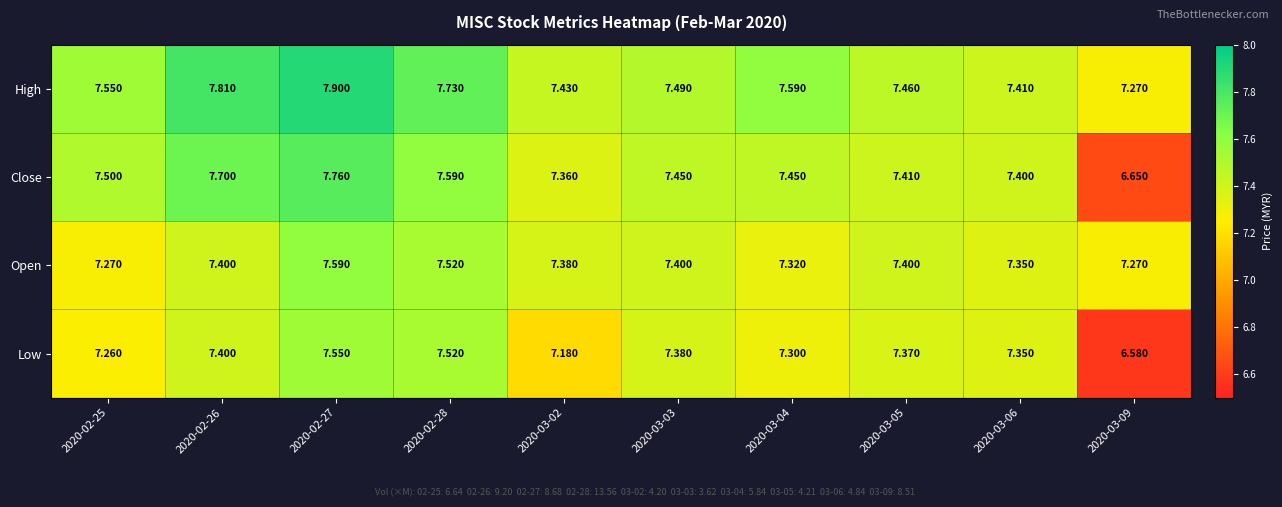

List the series in order of their peak value, lowest first.

Low, Open, Close, High